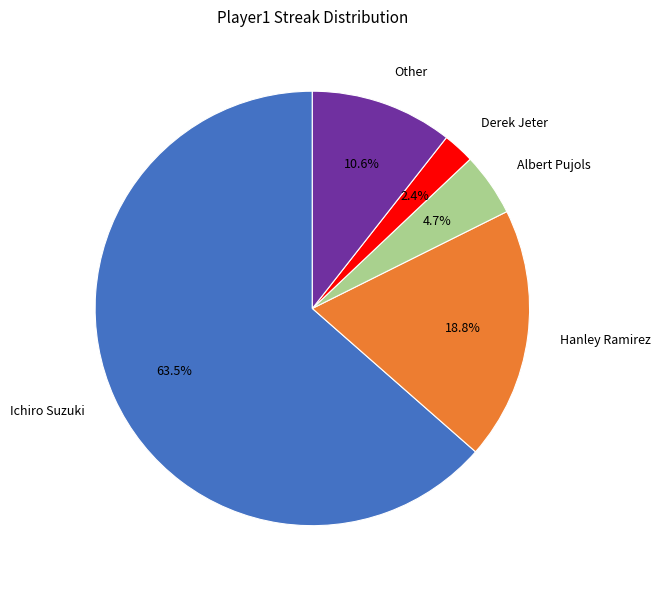

How much of the chart is everything except Ichiro Suzuki?

36.5%